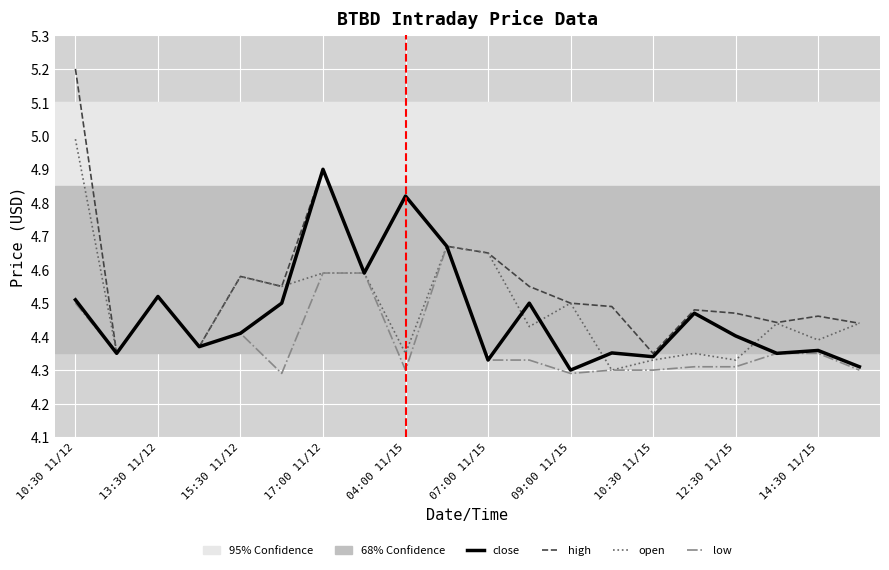

Rank the series by their maximum value, from lowest to highest.

low, close, open, high